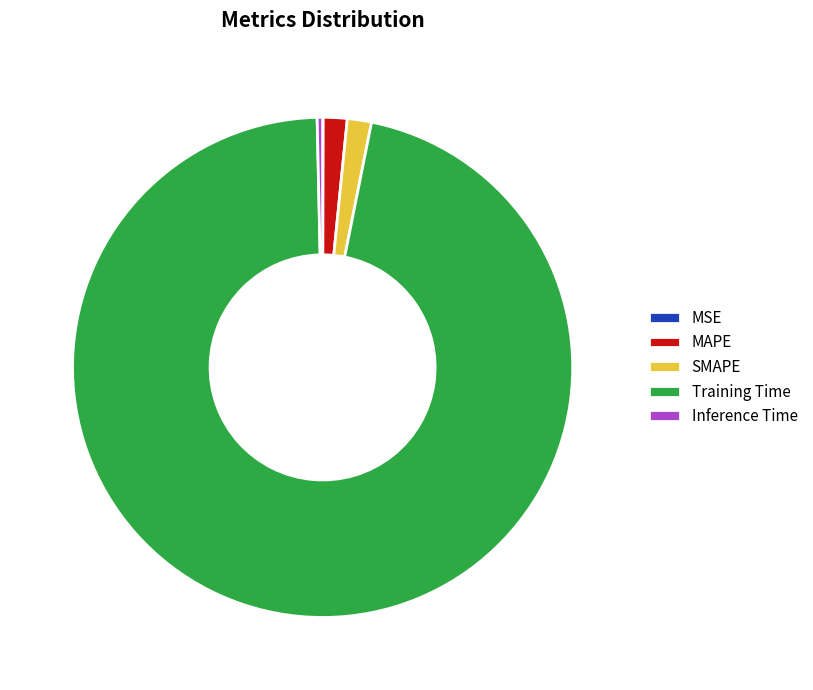

Combined, do SMAPE and MAPE account for over 50%?

No